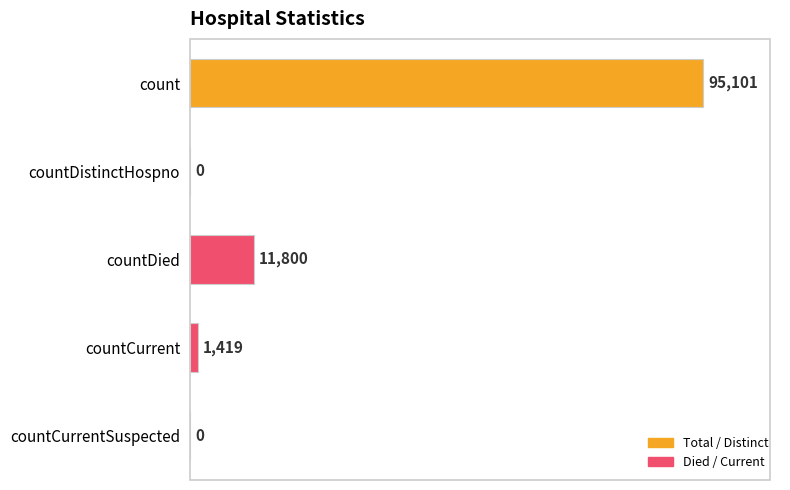

True or false: the data shows 0 at countCurrentSuspected.

True